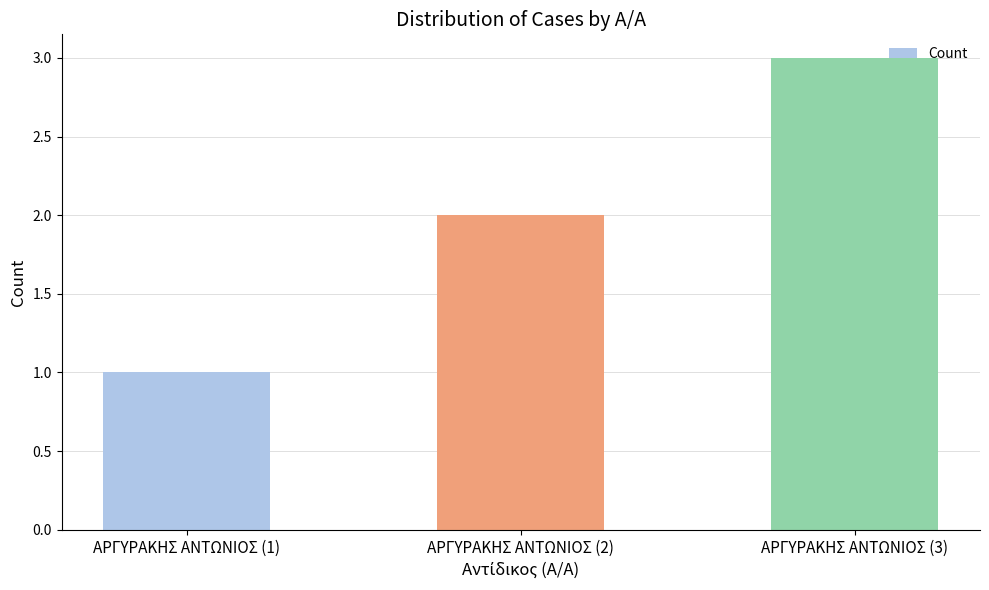

True or false: the data shows 1 at ΑΡΓΥΡΑΚΗΣ ΑΝΤΩΝΙΟΣ (1).

True